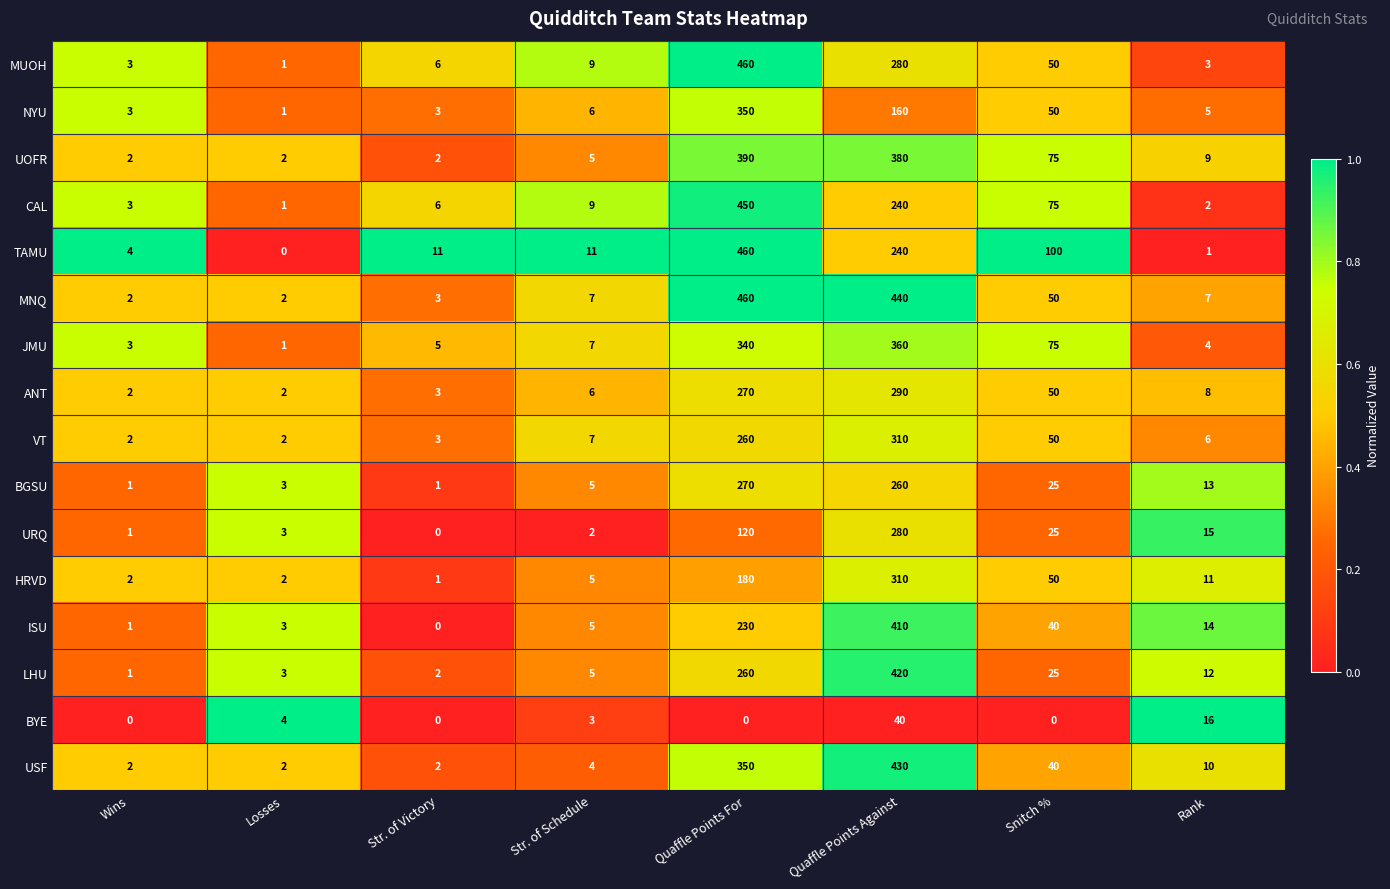

Is the value of ANT at Losses greater than the value of ISU at Wins?

Yes